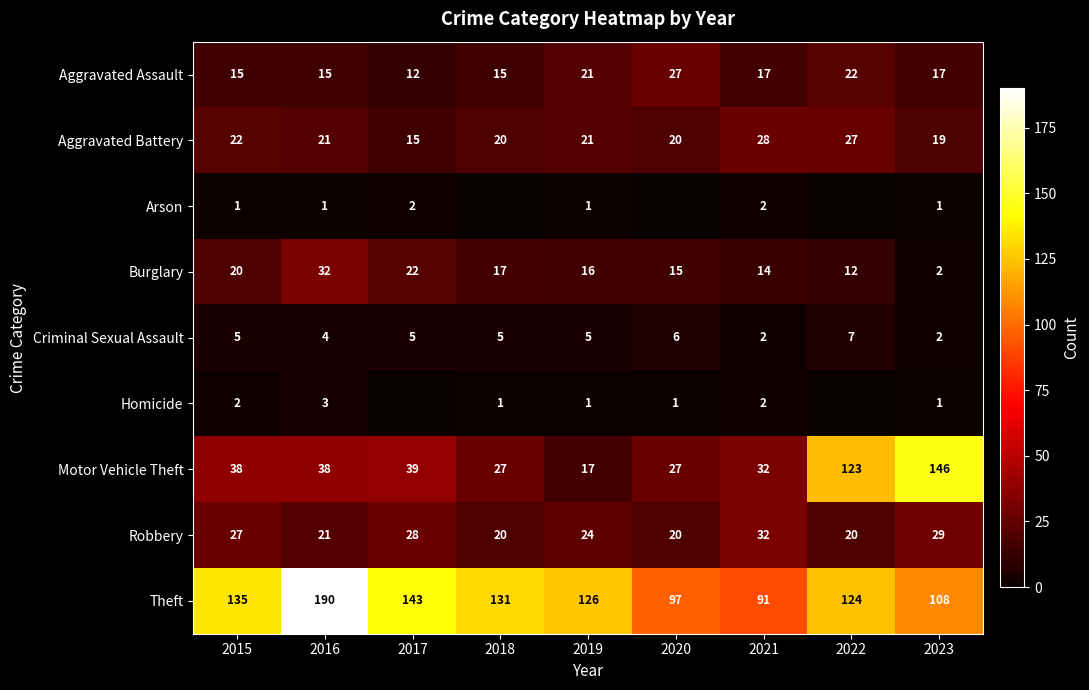

What is the difference between the maximum and minimum values in the Aggravated Battery series?

13